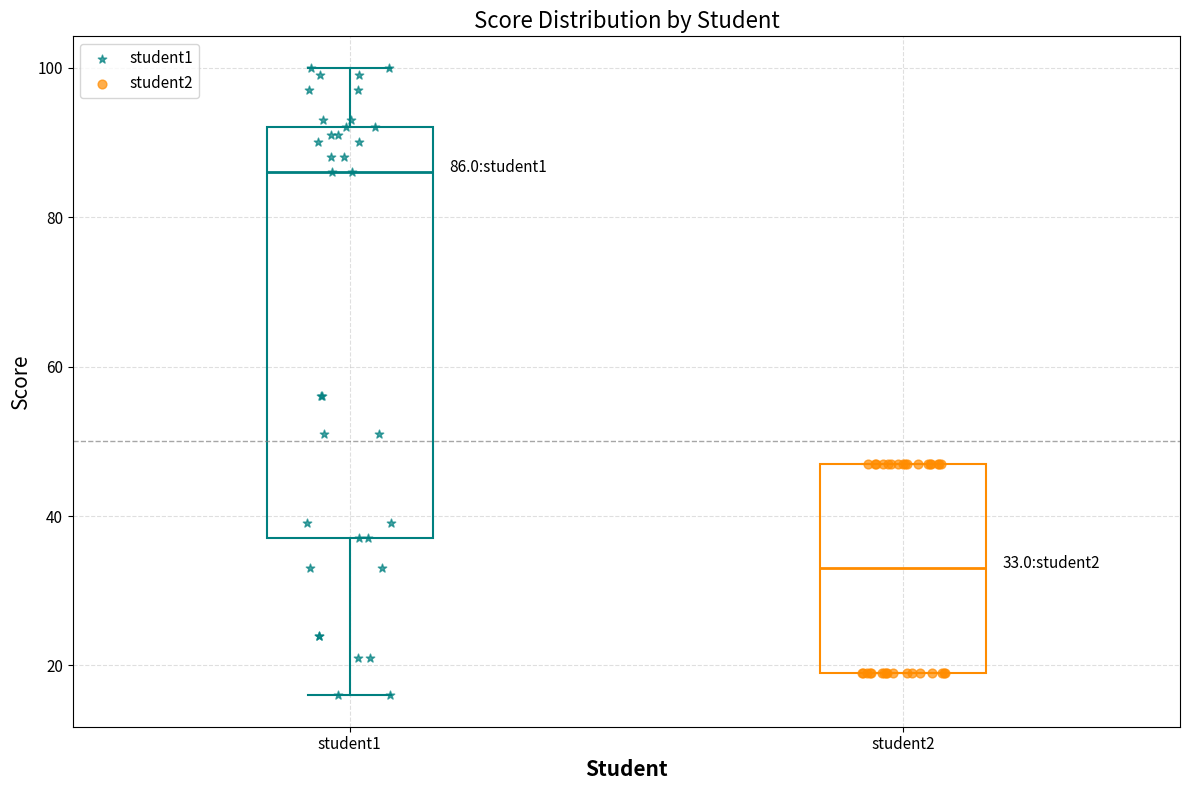

Comparing the boxes themselves (not the whiskers), which one is the tallest?

student1